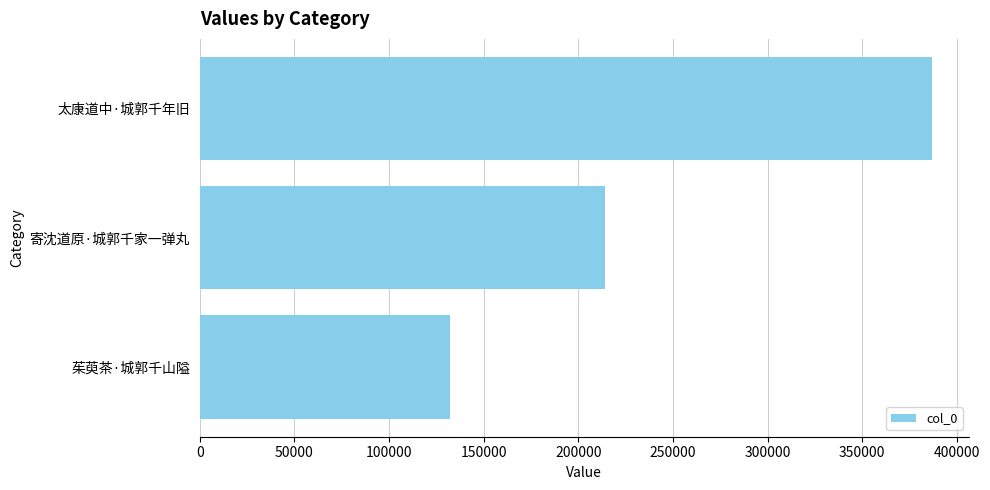

True or false: the data shows 387040 at 太康道中·城郭千年旧.

True